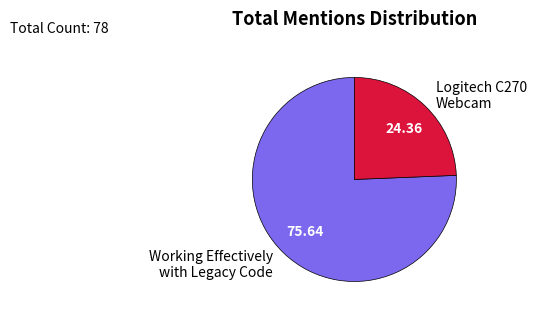

Do Working Effectively with Legacy Code and Logitech C270 Webcam together represent more than half of the pie?

Yes